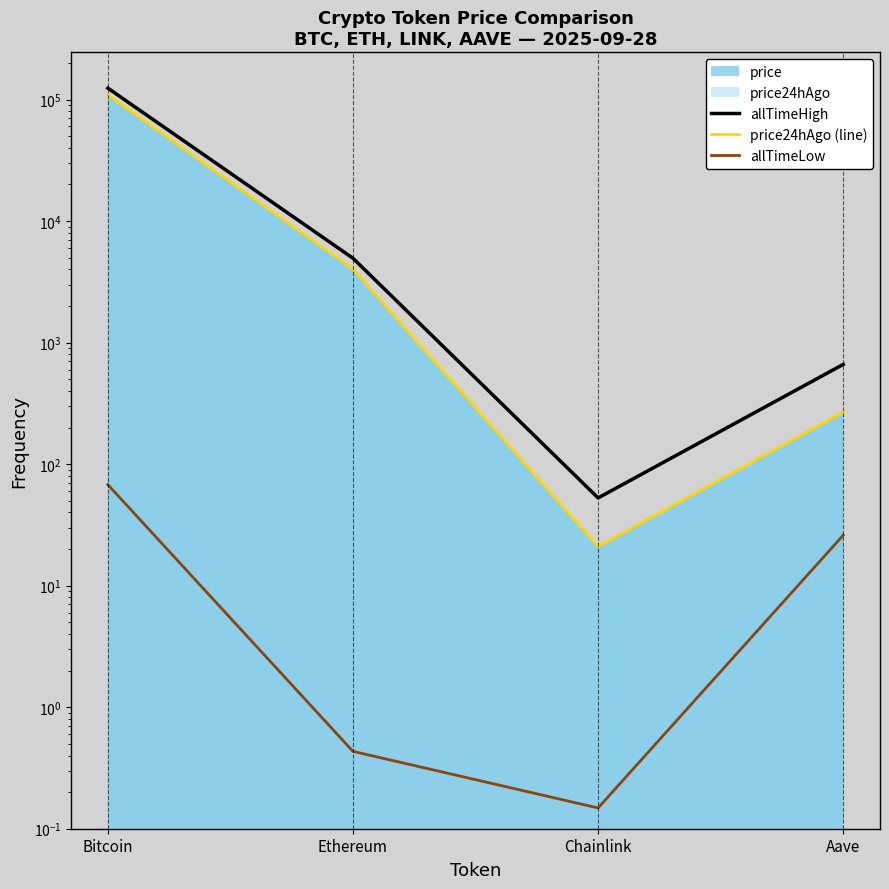

Reading left to right, list all the values displayed in this chart.

allTimeHigh: 124128.0	4946.1	52.7	661.7
price24hAgo (line): 109440.0	4026.1	21.0	268.9
allTimeLow: 67.8	0.4	0.1	26.0